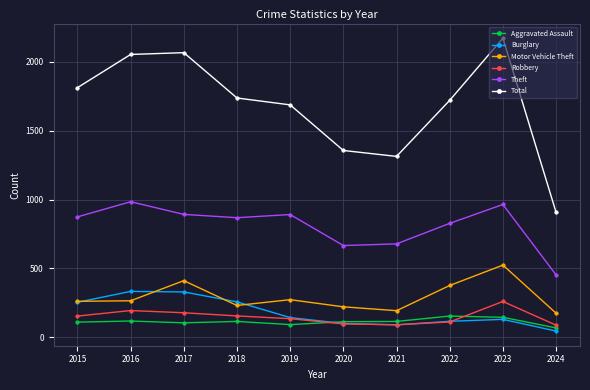

How many values in the Theft series are below 874?

5